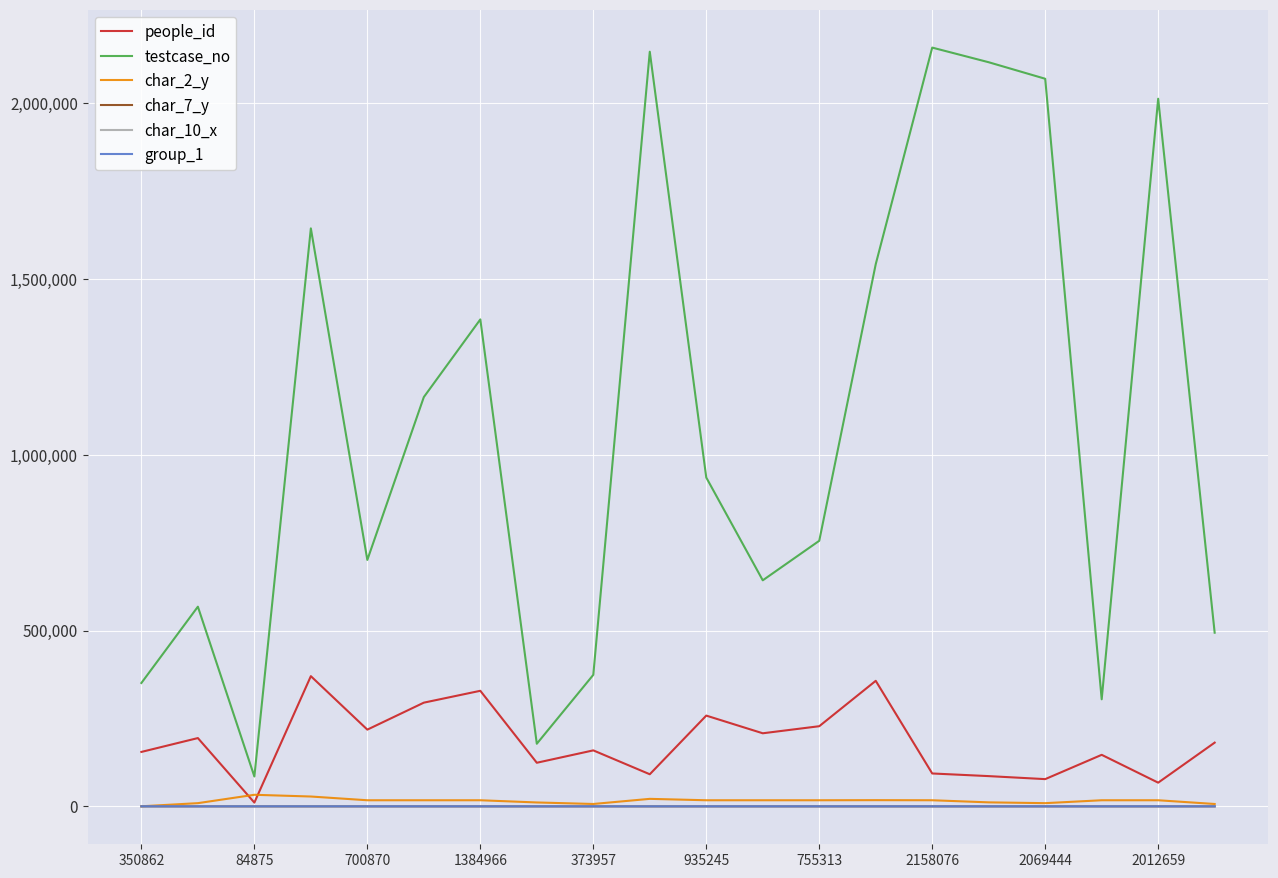

Which series has the largest total across all categories?

testcase_no